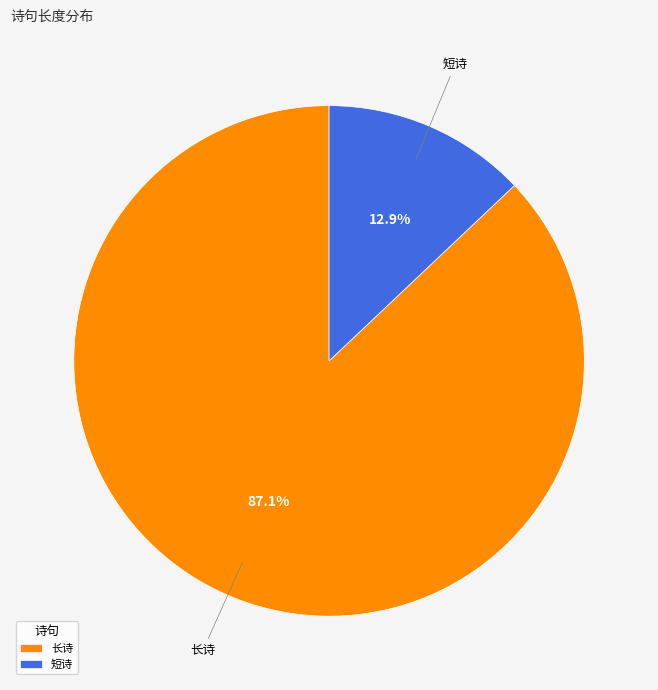

Rank the categories by value from lowest to highest.

短诗, 长诗